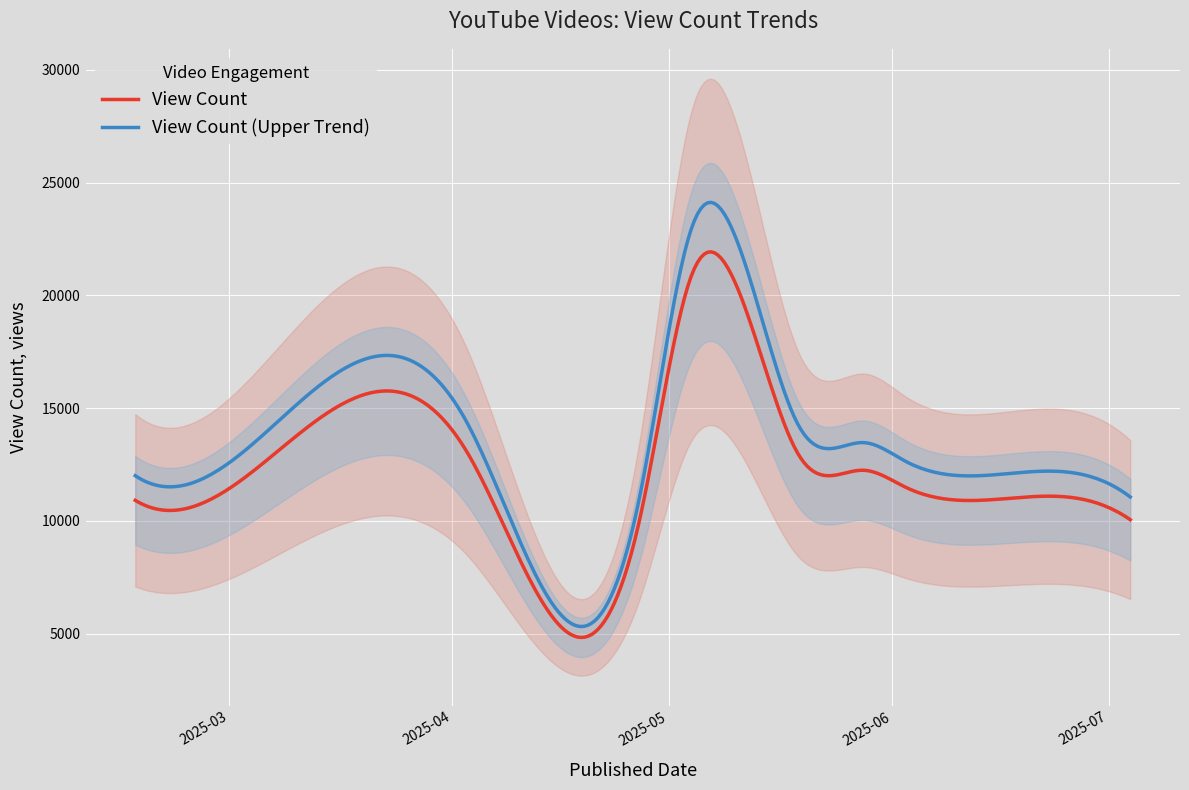

Rank the categories by value from lowest to highest.

2025-07-04, 2025-04-27, 2025-02-26, 2025-02-16, 2025-06-17, 2025-06-03, 2025-05-28, 2025-05-19, 2025-04-03, 2025-05-04